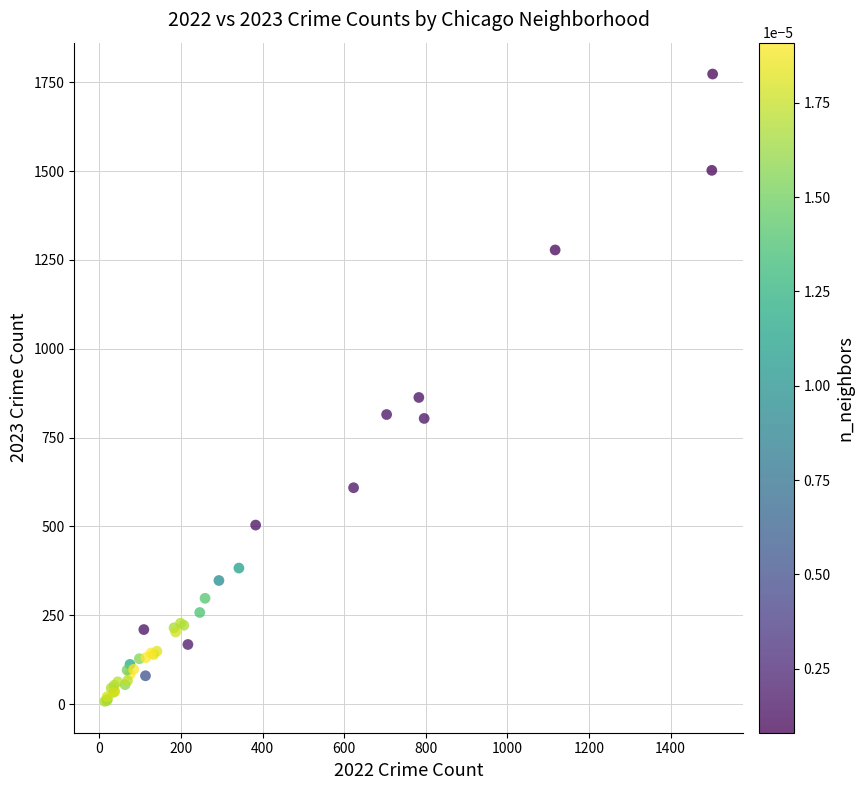

What Y value in the scatter plot is closest to 890?

863